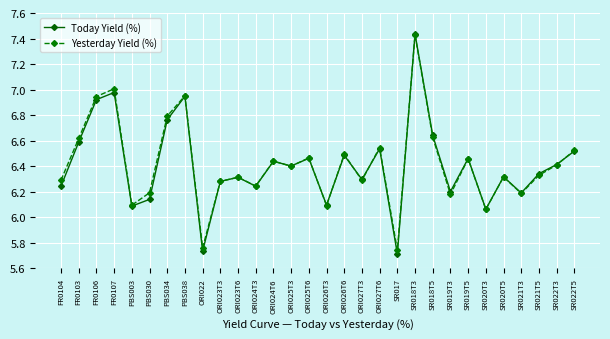

True or false: Yesterday Yield (%) has more than 2 interior local peaks.

True